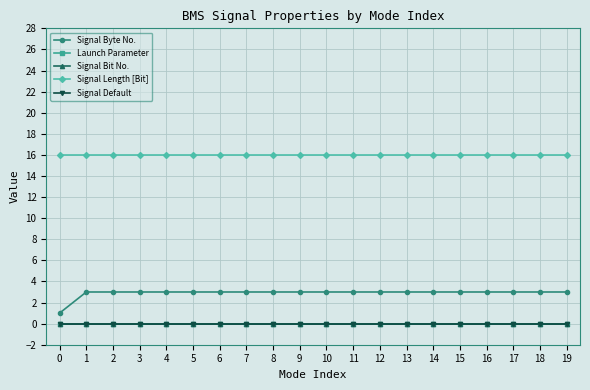

The value of Signal Byte No. at 11 is 5. True or false?

False